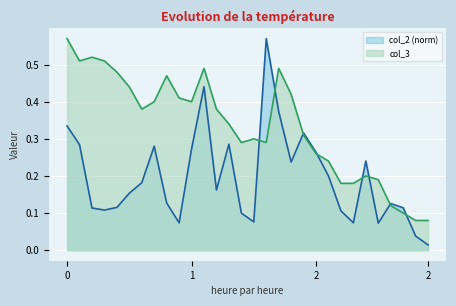

Which series has the largest total across all categories?

col_3